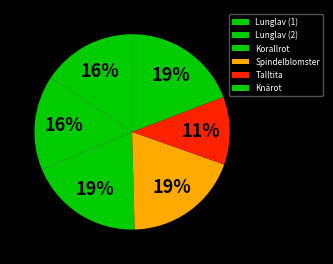

What is the largest slice in the pie chart?

Spindelblomster